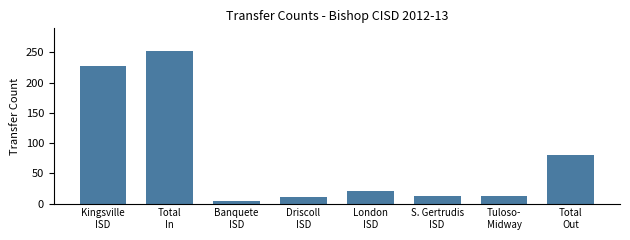

What is the difference between the maximum and minimum values?

247